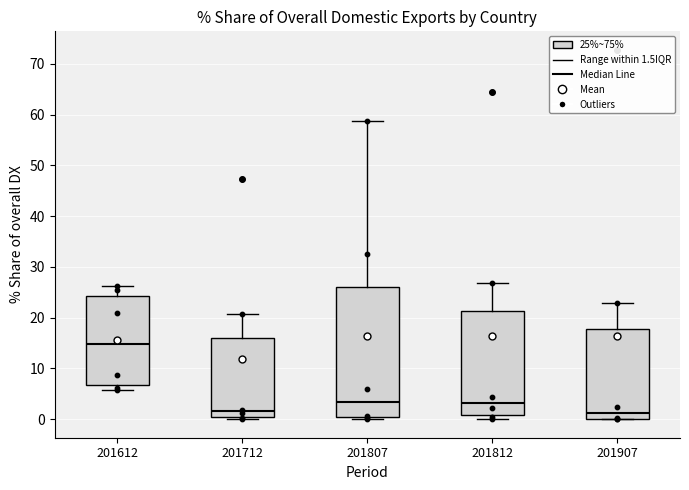

Reading left to right, transcribe this box plot: for each box, give where its median line is, the range the box spans, and where its two whiskers end, as read against the y-axis. The values are not printed on the chart, so give them approximately, as read against the axis.

201612: median 15, box 7 to 24, whiskers 6 to 26
201712: median 2, box 0 to 16, whiskers 0 (just below the box's lower edge) to 21
201807: median 3, box 0 to 26, whiskers 0 (just below the box's lower edge) to 59
201812: median 3, box 1 to 21, whiskers 0 to 27
201907: median 1, box 0 to 18, whiskers 0 to 23